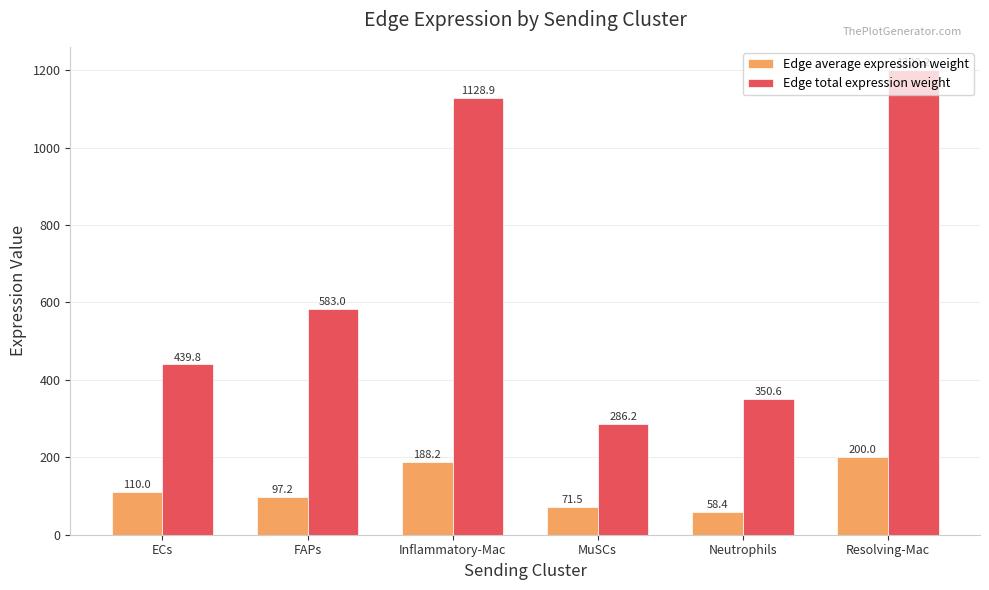

Where does the Edge average expression weight series first go above 109?

ECs